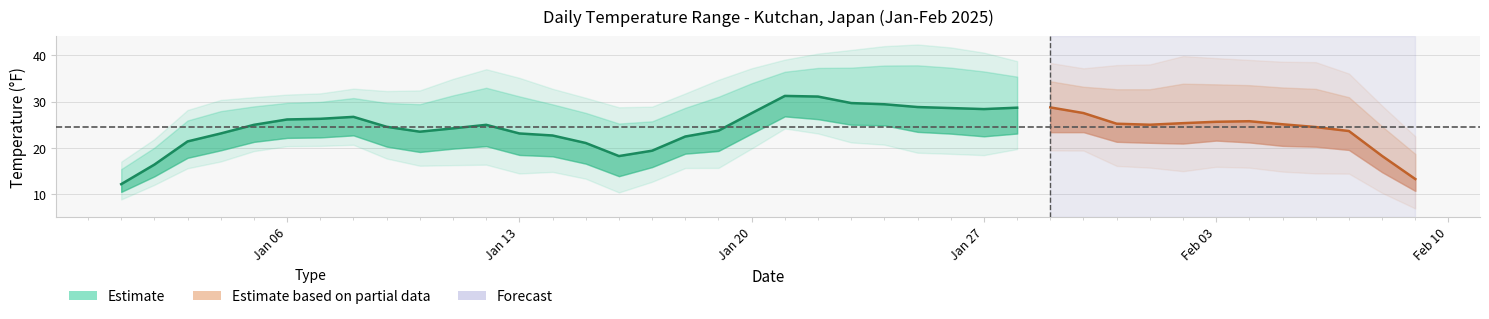

How many lines are shown in the chart?

3